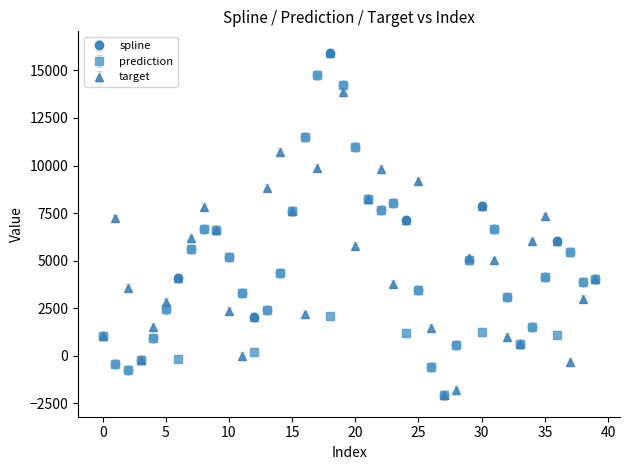

At how many categories does at least one series exceed 8467?

9